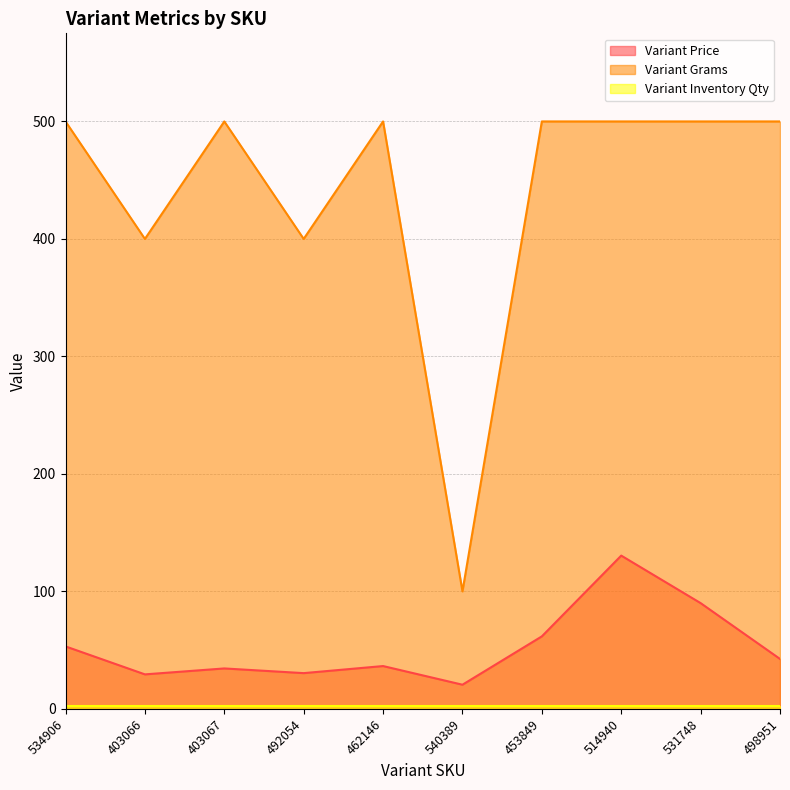

Which series has the largest range (max minus min)?

Variant Grams